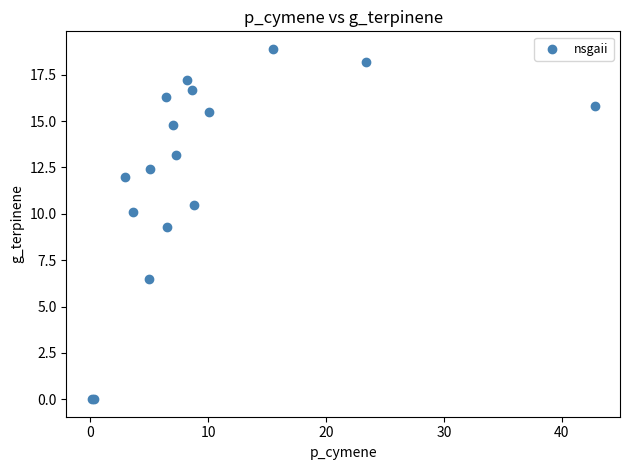

What Y value in the scatter plot is closest to 9?

9.3